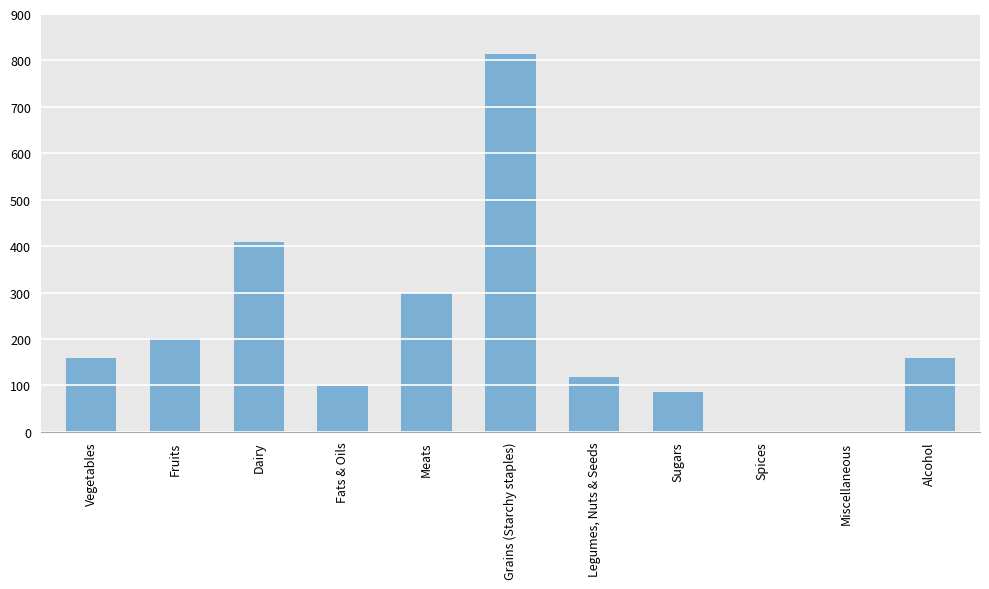

Are the bars grouped side by side (vs. stacked)?

No